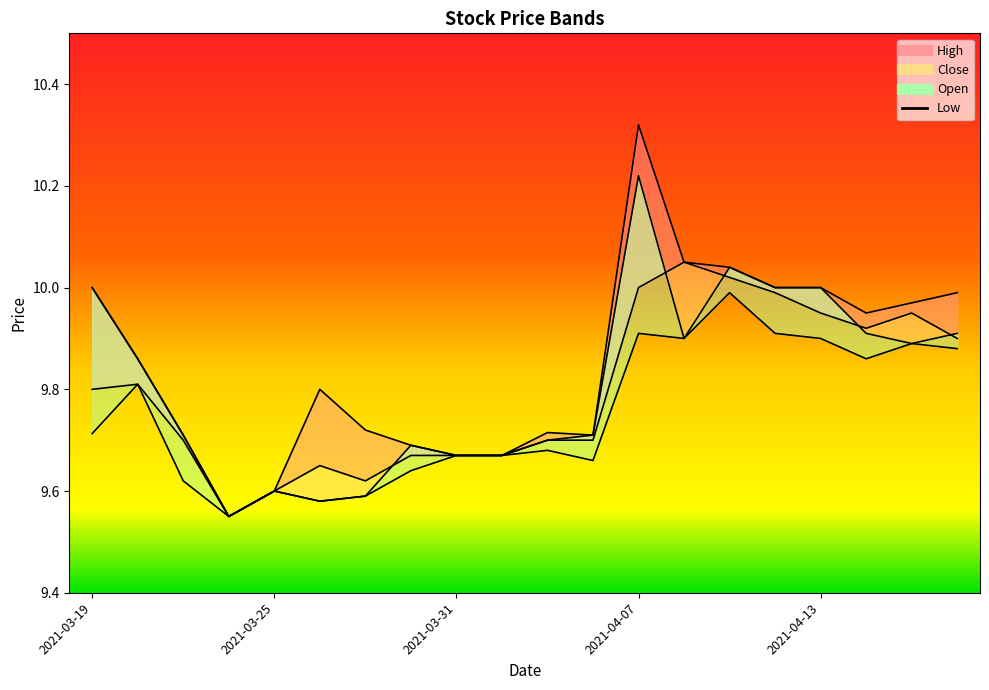

At 2021-04-14, list the series in order from smallest to largest.

Low, Open, Close, High